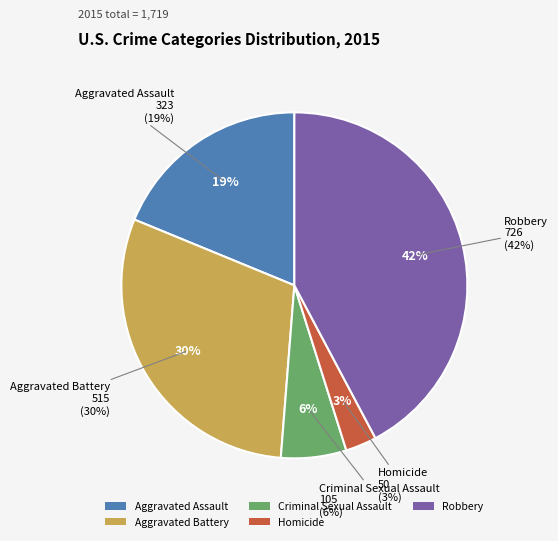

How many slices are in this pie chart?

5